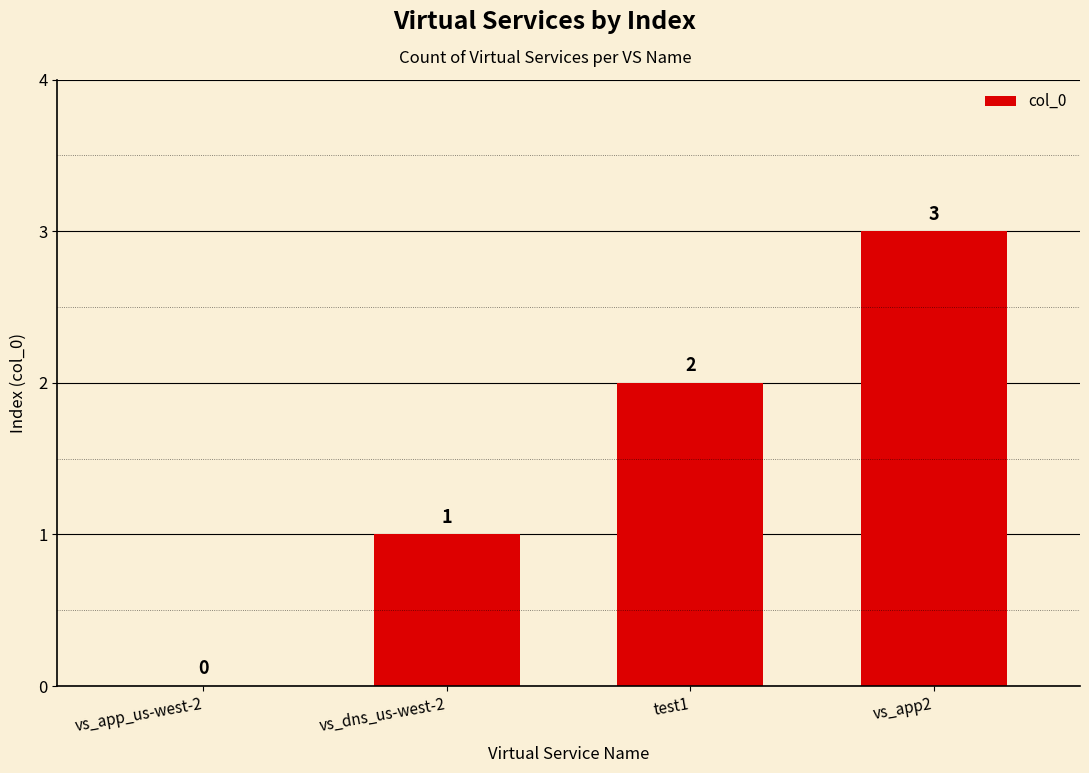

How many categories are shown in the chart?

4